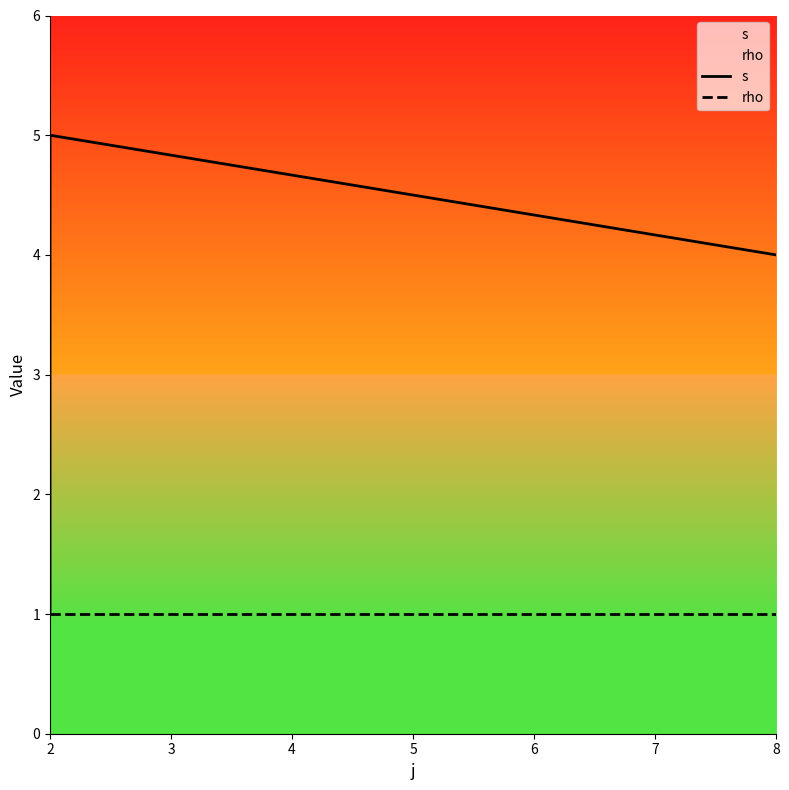

What is the minimum value shown in the chart?

1